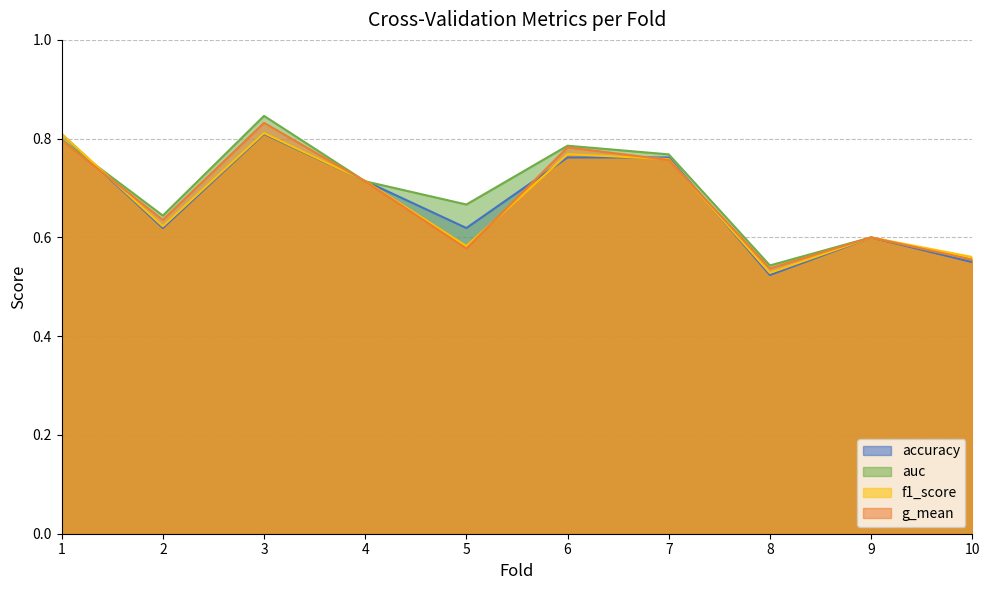

At which label is g_mean closest to 0?

8